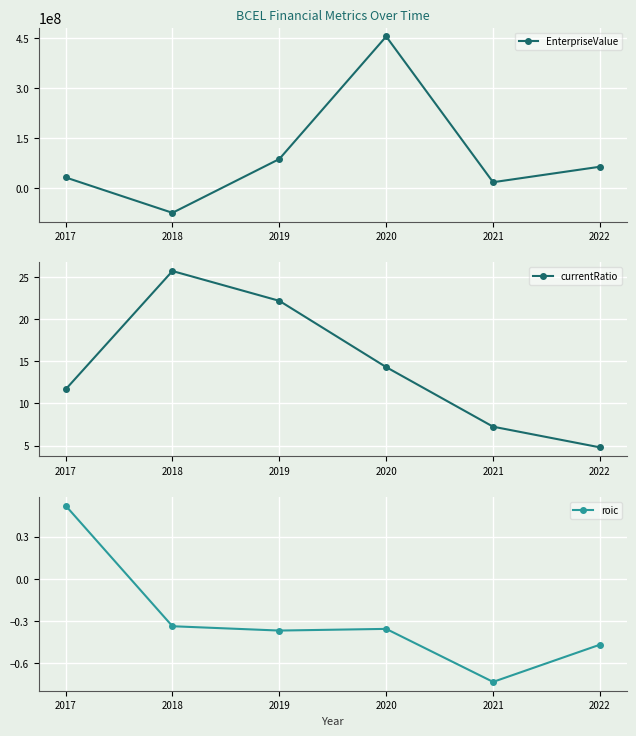

The value of EnterpriseValue at 2022 is 63954271.5. True or false?

True